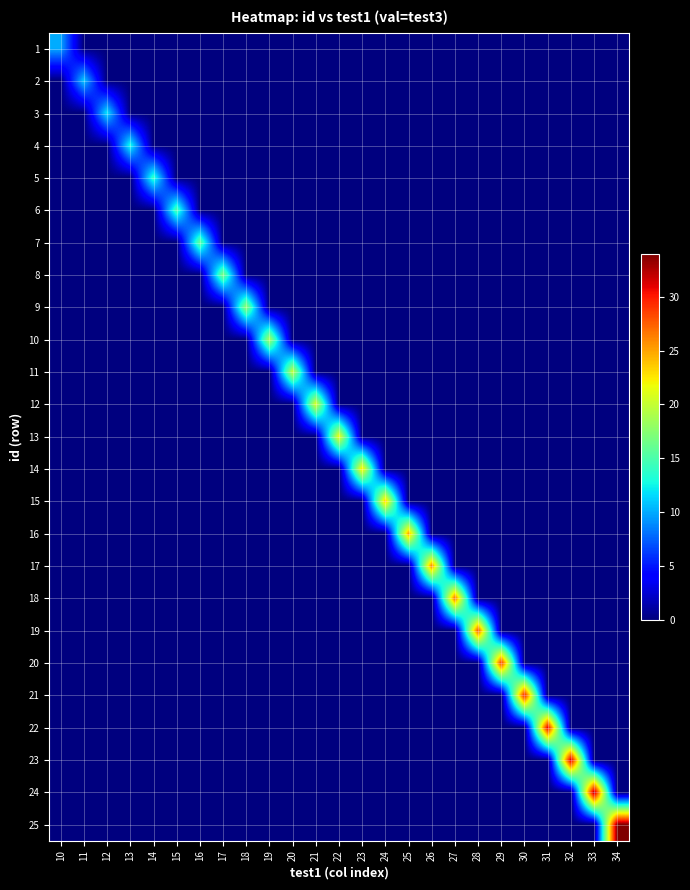

Between 15 and 26, which series saw the biggest shift?

17